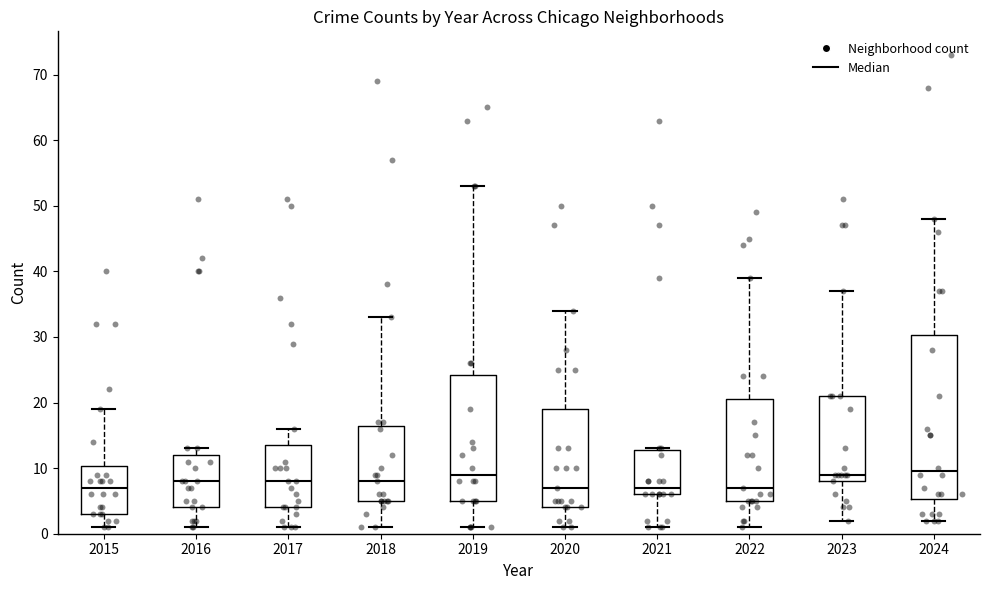

Reading left to right, transcribe this box plot: for each box, give where its median line is, the range the box spans, and where its two whiskers end, as read against the y-axis. The values are not printed on the chart, so give them approximately, as read against the axis.

2015: median 7, box 3 to 10, whiskers 1 to 19
2016: median 8, box 4 to 12, whiskers 1 to 13
2017: median 8, box 4 to 14, whiskers 1 to 16
2018: median 8, box 5 to 17, whiskers 1 to 33
2019: median 9, box 5 to 24, whiskers 1 to 53
2020: median 7, box 4 to 19, whiskers 1 to 34
2021: median 7, box 6 to 13, whiskers 1 to 13
2022: median 7, box 5 to 21, whiskers 1 to 39
2023: median 9, box 8 to 21, whiskers 2 to 37
2024: median 10, box 5 to 30, whiskers 2 to 48